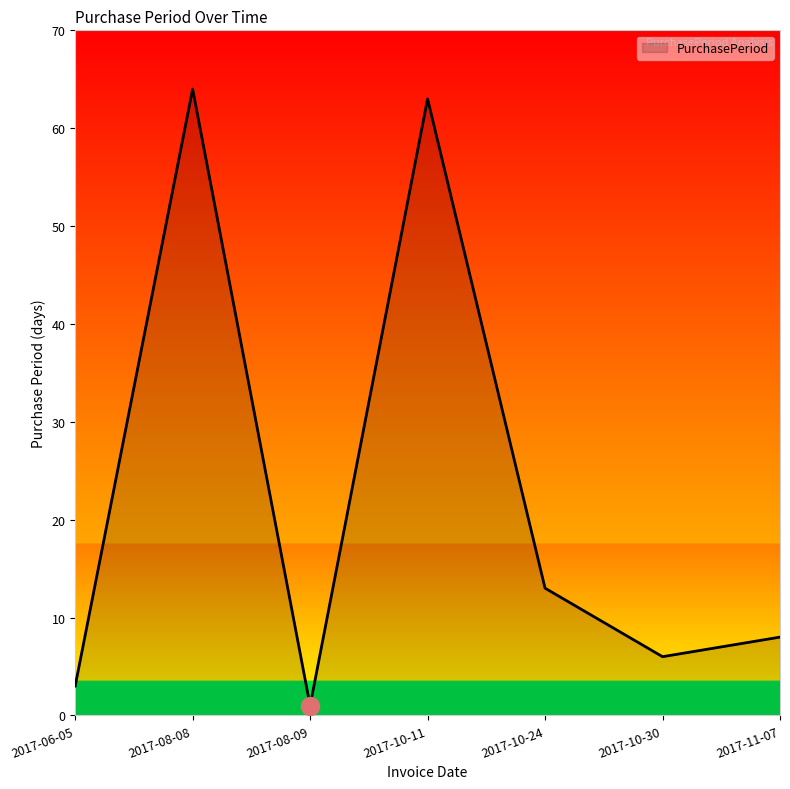

Where is the data nearest to the value 32?

2017-10-24